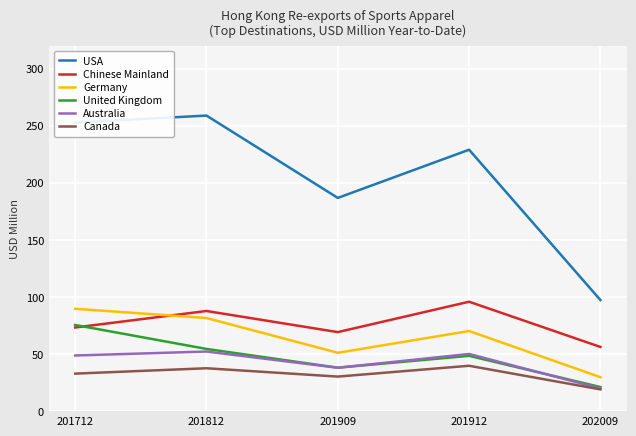

What is the sum of all Germany values?

322.3